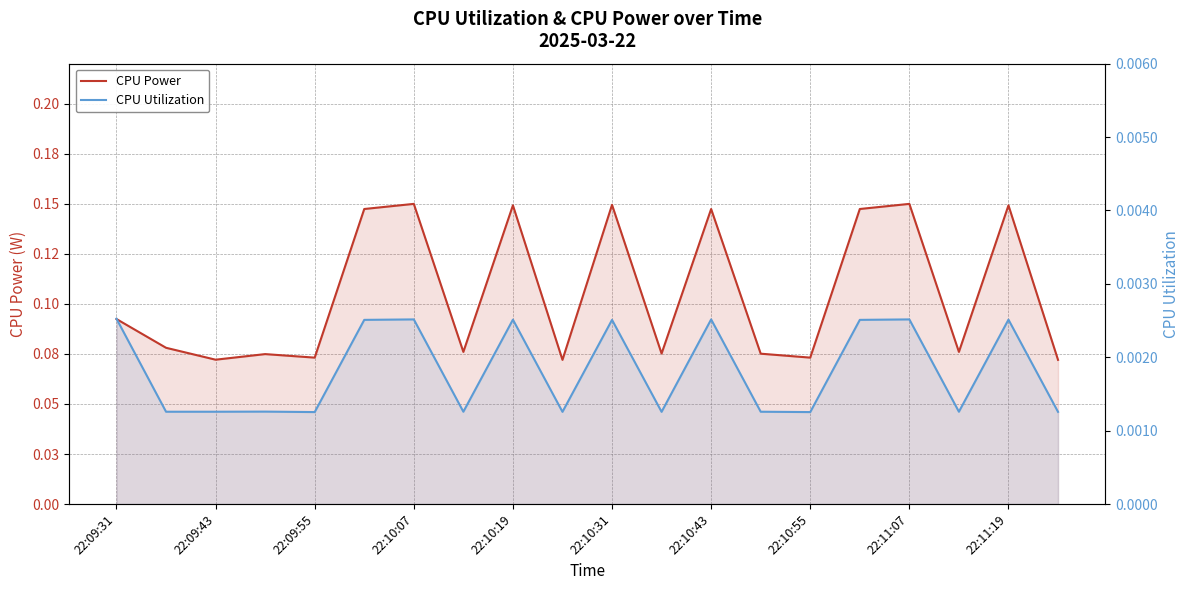

True or false: CPU Power and CPU Utilization cross at least once.

False